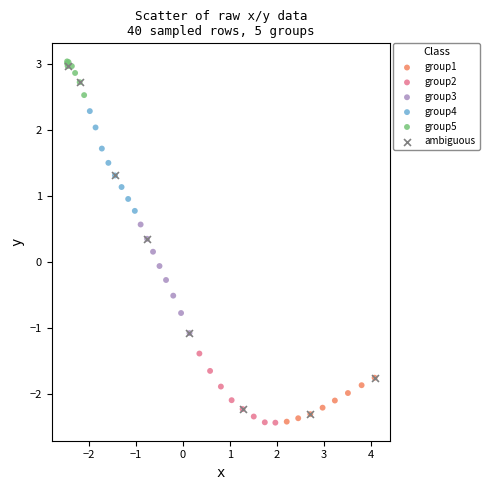

Which series has the largest Y range (max minus min)?

ambiguous